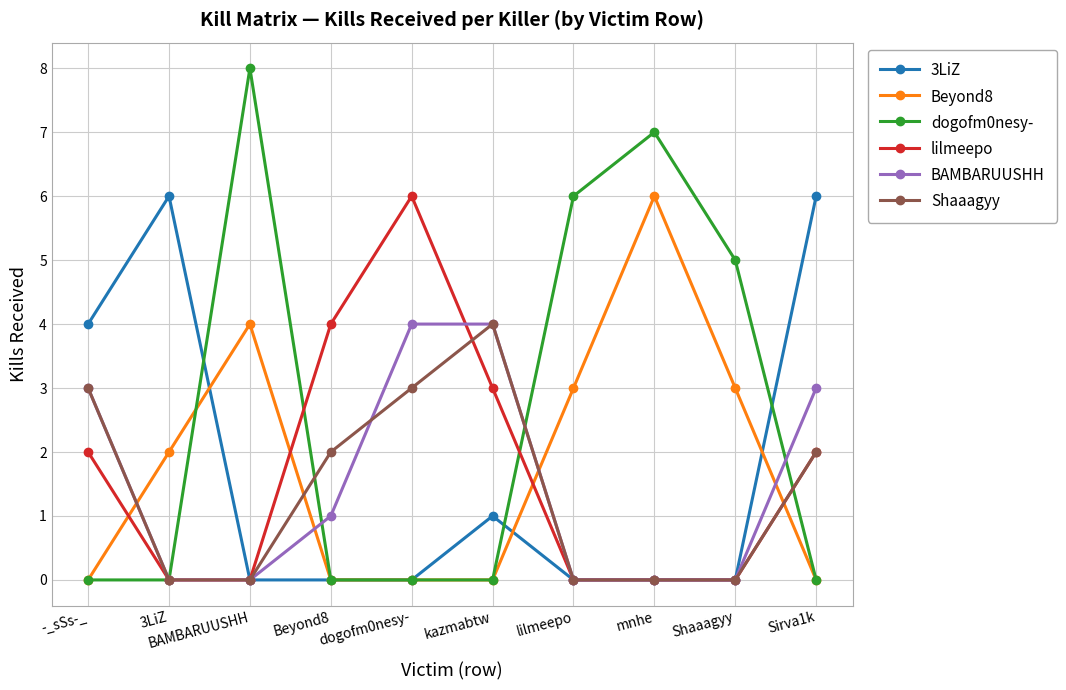

The value of 3LiZ at kazmabtw is 1. True or false?

True